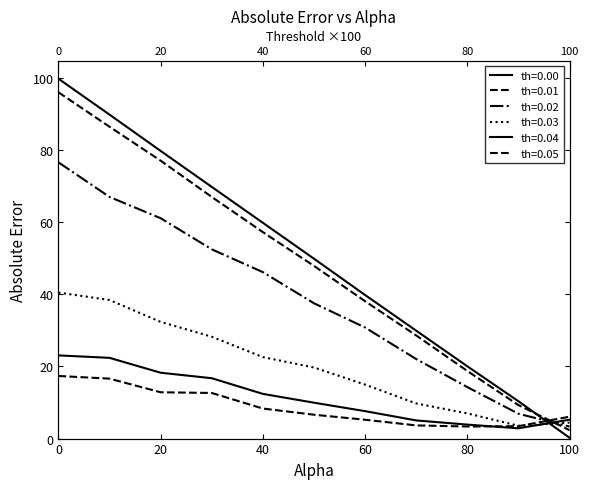

Which series has the largest total across all categories?

abs_error_th000